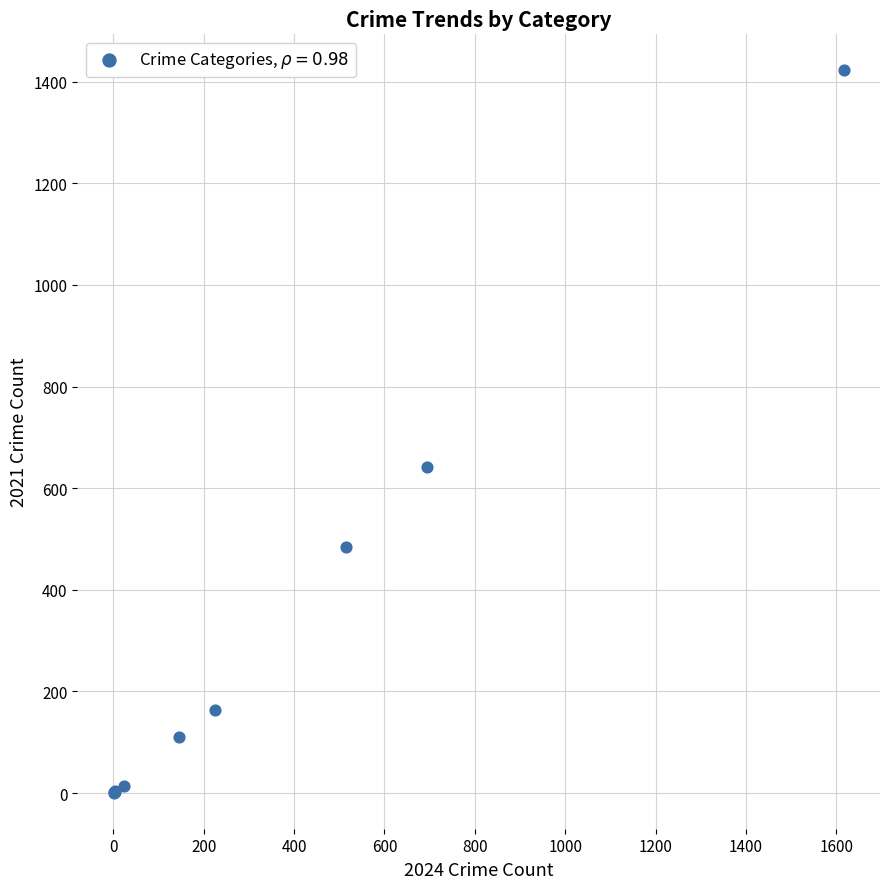

What Y value in the scatter plot is closest to 711?

642